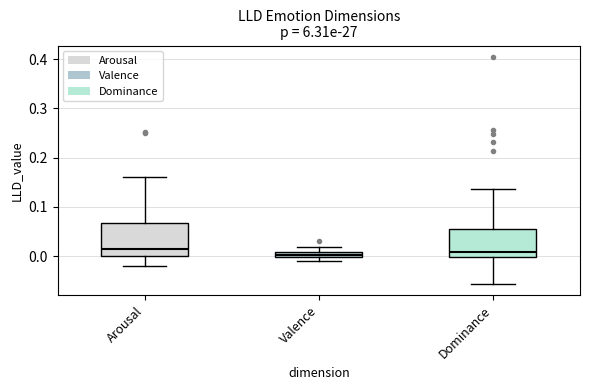

Where does the lower whisker of the box for Arousal end on the y-axis? The values are not printed on the chart, so give them approximately, as read against the axis.

-0.02